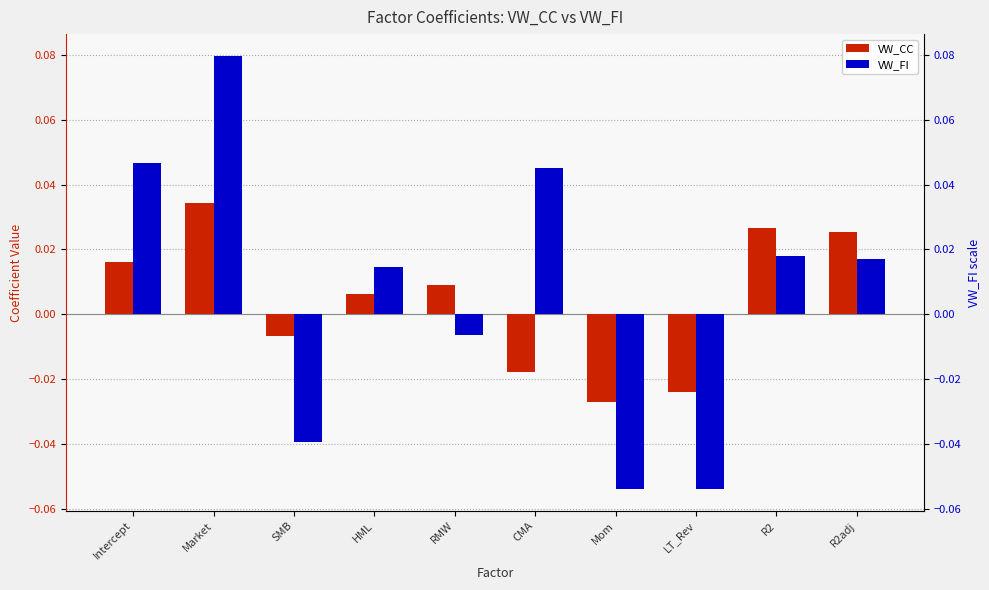

How many values in the VW_CC series are below 0?

4